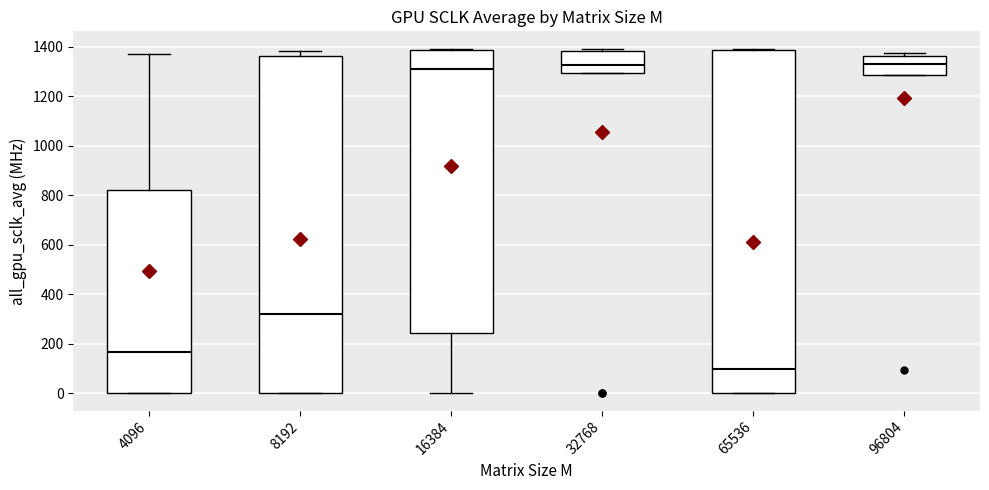

Which box's median line is the lowest?

65536